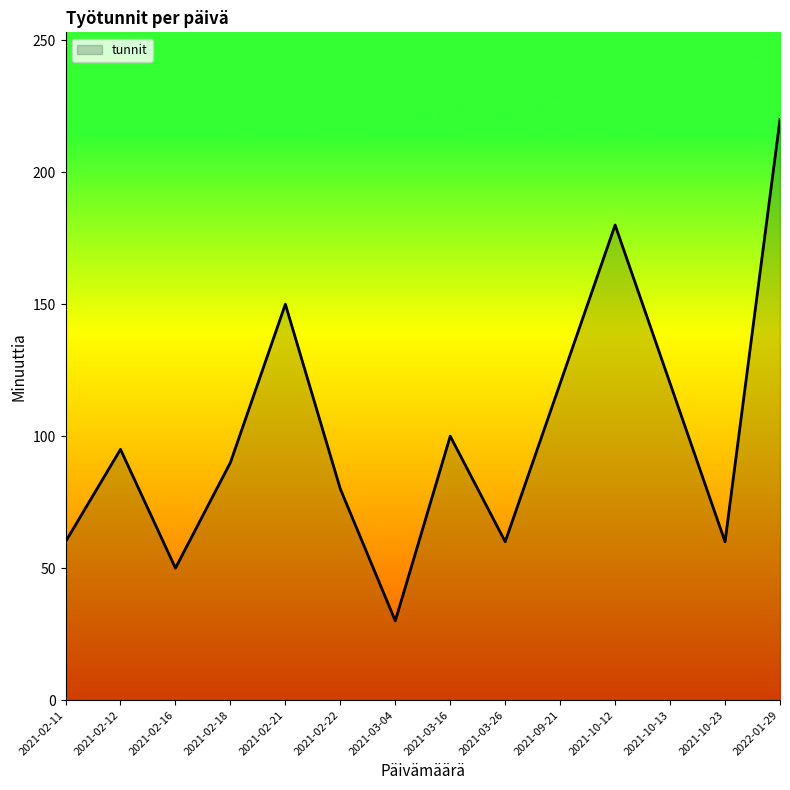

Which has a higher value, 2021-10-12 or 2021-02-22?

2021-10-12